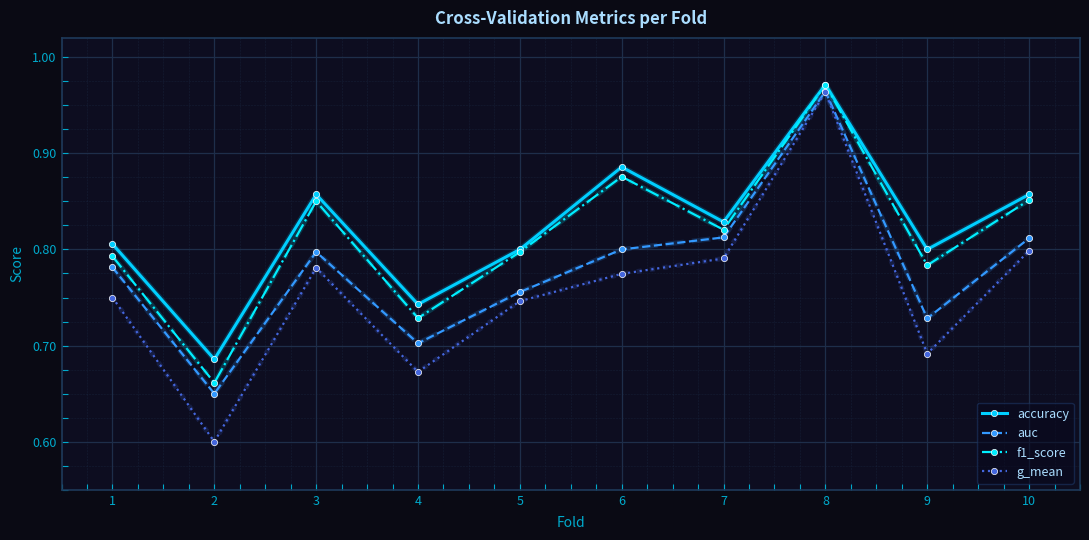

How many lines are shown in the chart?

4